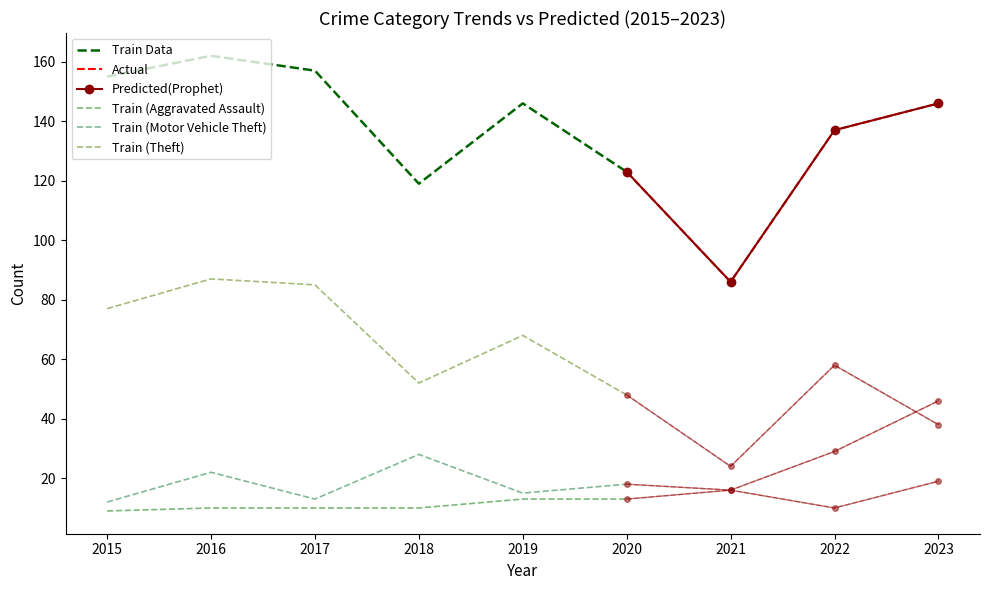

What is the minimum value for Aggravated Assault?

9